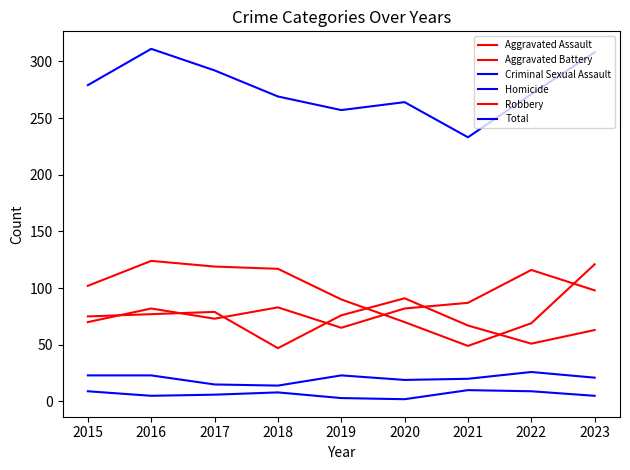

Reading left to right, list all the values displayed in this chart.

Aggravated Assault: 70	82	73	83	65	82	87	116	98
Aggravated Battery: 75	77	79	47	76	91	67	51	63
Criminal Sexual Assault: 23	23	15	14	23	19	20	26	21
Homicide: 9	5	6	8	3	2	10	9	5
Robbery: 102	124	119	117	90	70	49	69	121
Total: 279	311	292	269	257	264	233	271	308